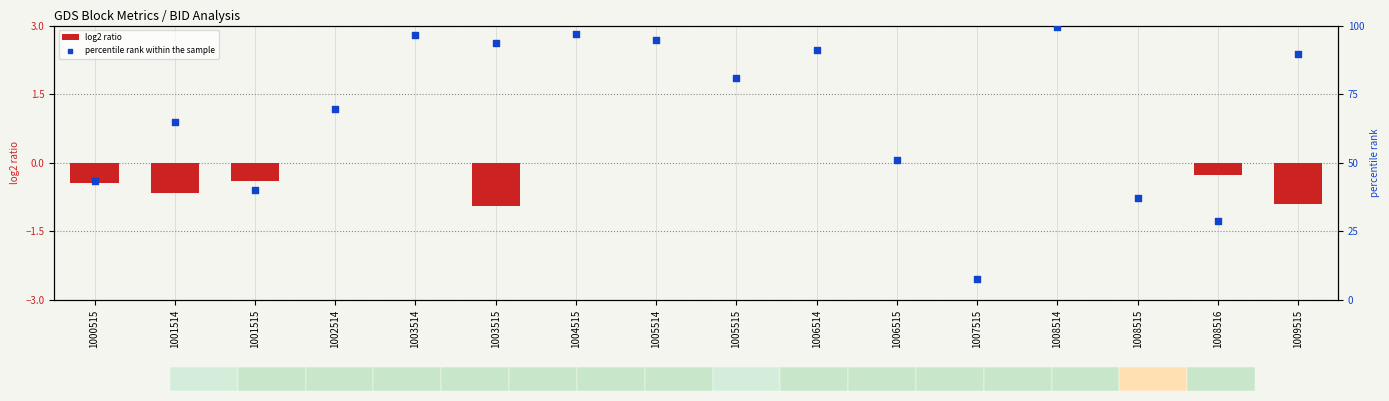

At which category is the sum across all series the highest?

1008514